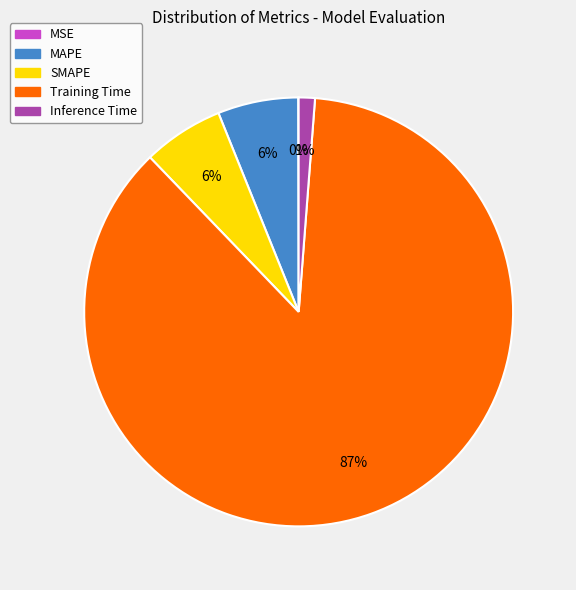

Combined, do MAPE and Inference Time account for over 50%?

No